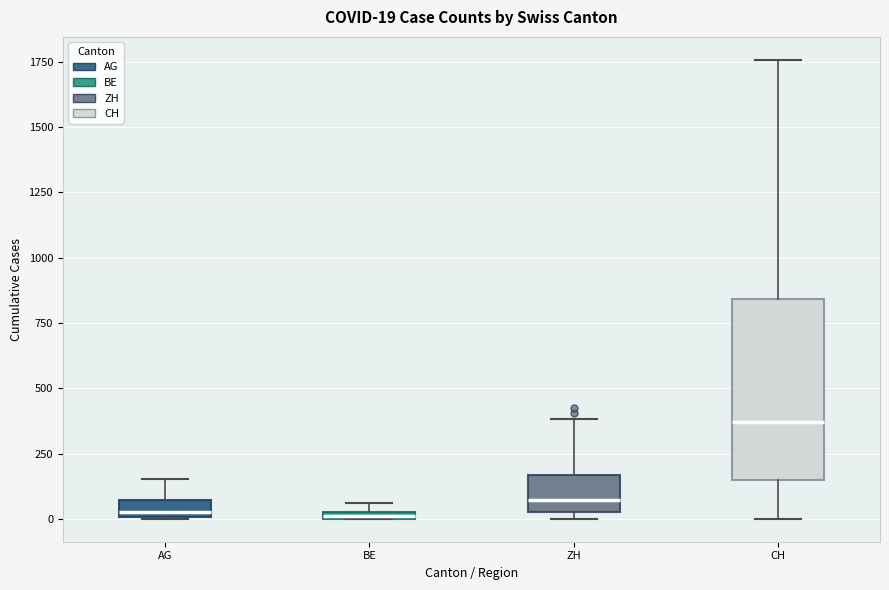

Which box is the tallest, from its lower edge to its upper edge?

CH